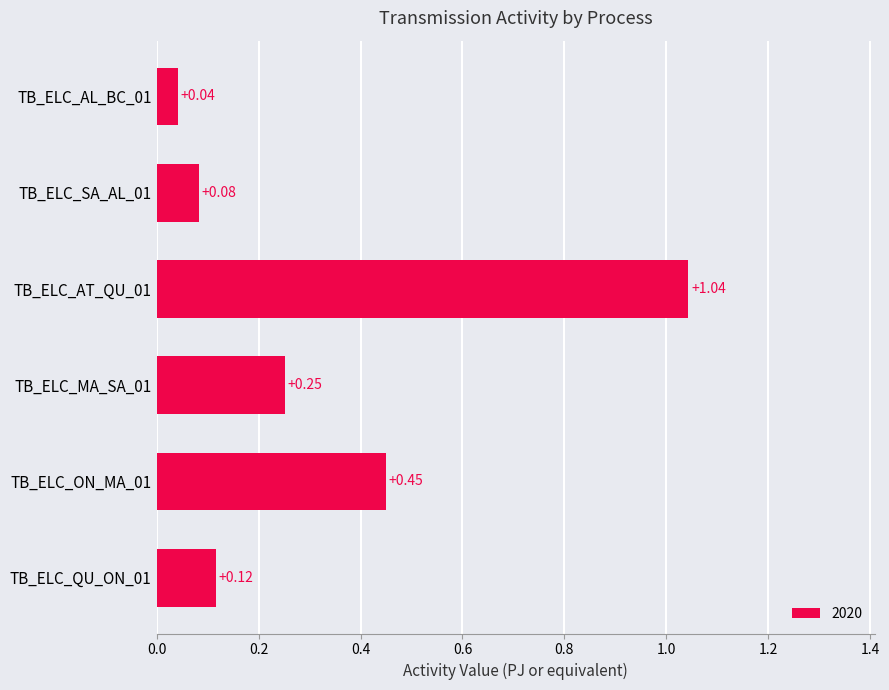

Between TB_ELC_MA_SA_01 and TB_ELC_QU_ON_01, which is larger?

TB_ELC_MA_SA_01